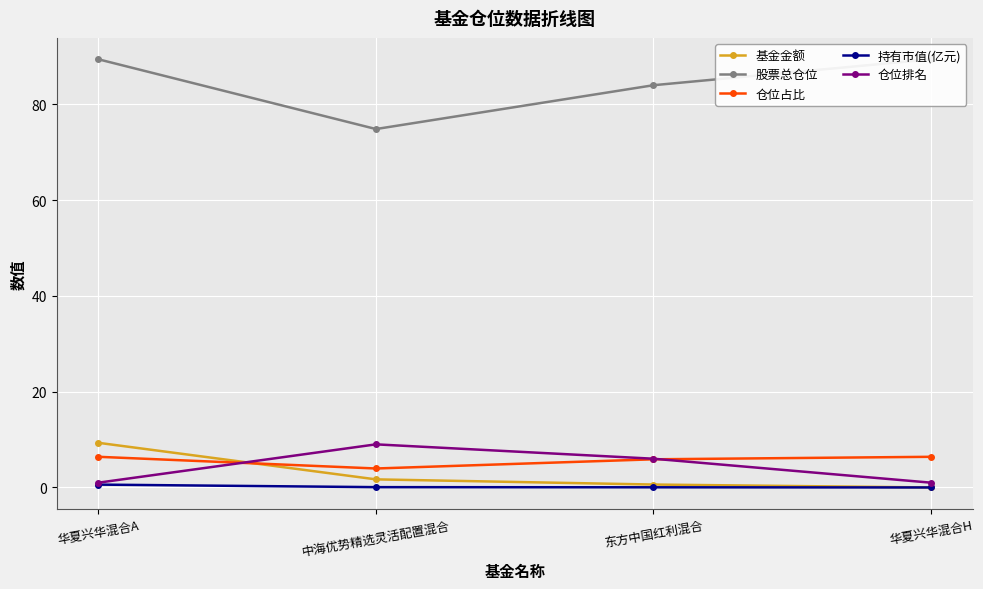

Is this an area chart (filled region under the line)?

No